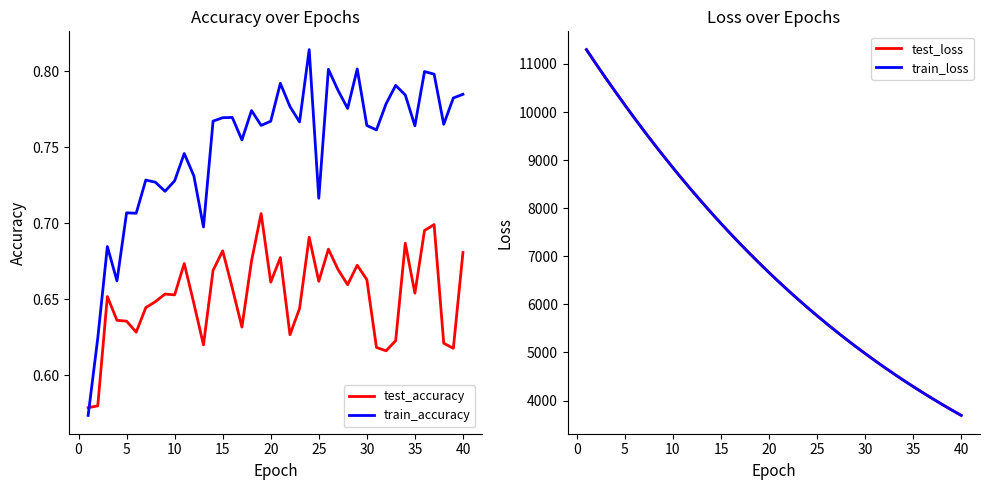

What is the maximum value shown in the chart?

11298.9